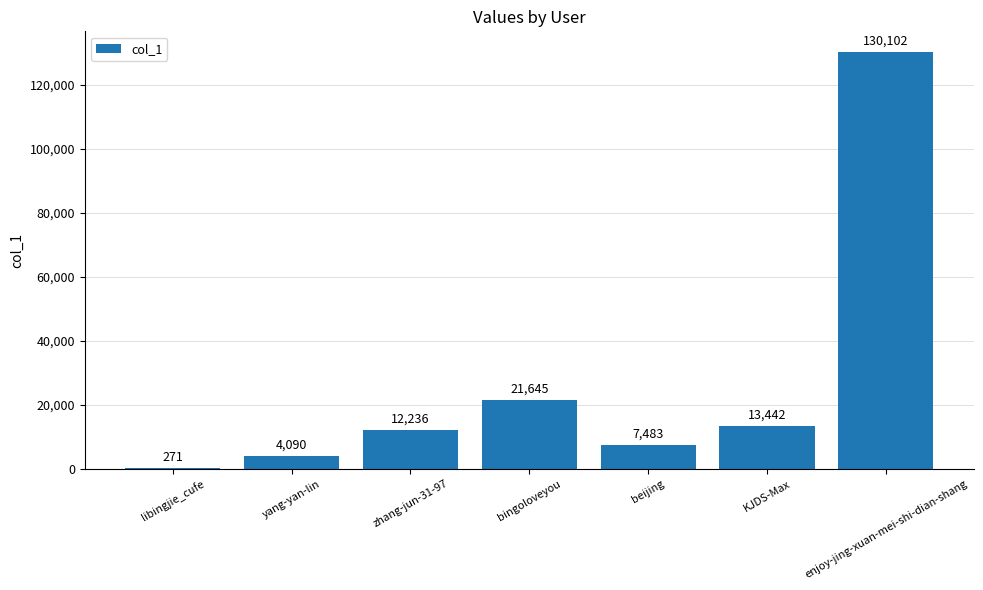

What is the sum of the values at libingjie_cufe and yang-yan-lin?

4361